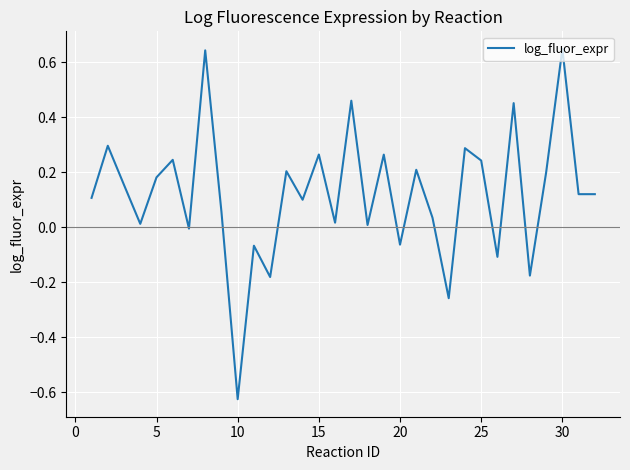

What is the difference between the maximum and minimum values?

1.3